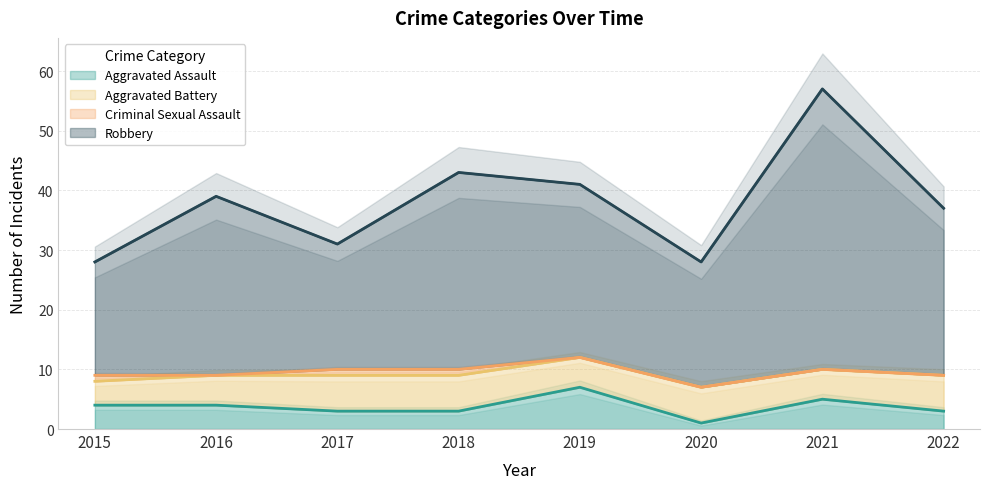

What is the sum of the Robbery values at 2022 and 2016?

76